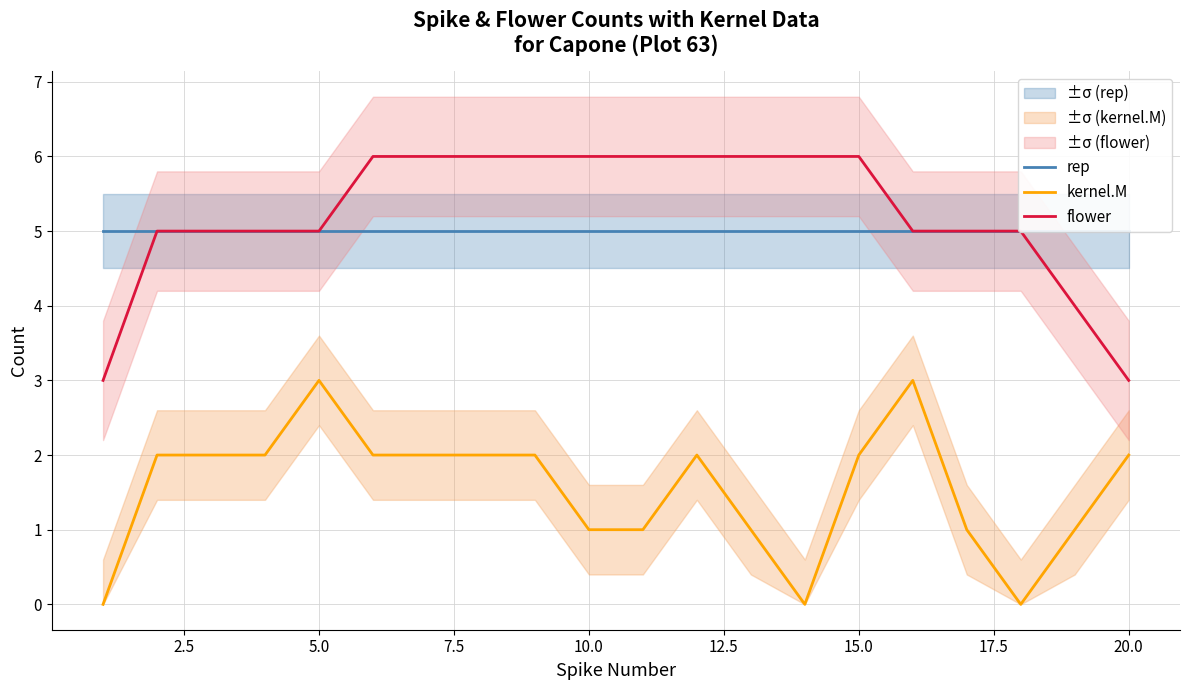

True or false: rep and kernel.M cross at least once.

False